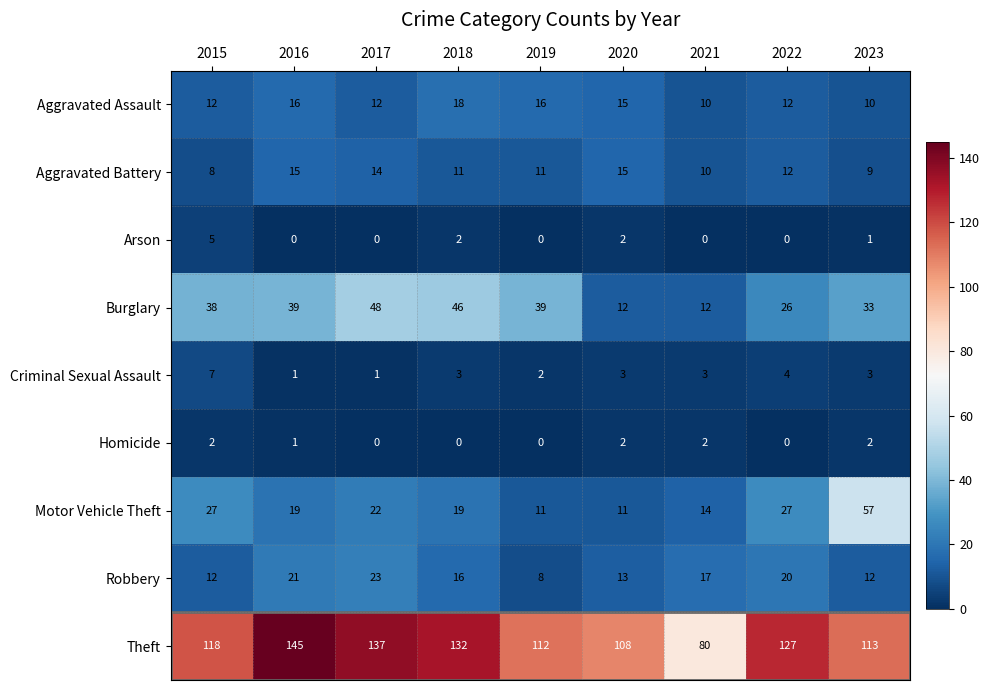

The value of Arson at 2019 is 0. True or false?

True